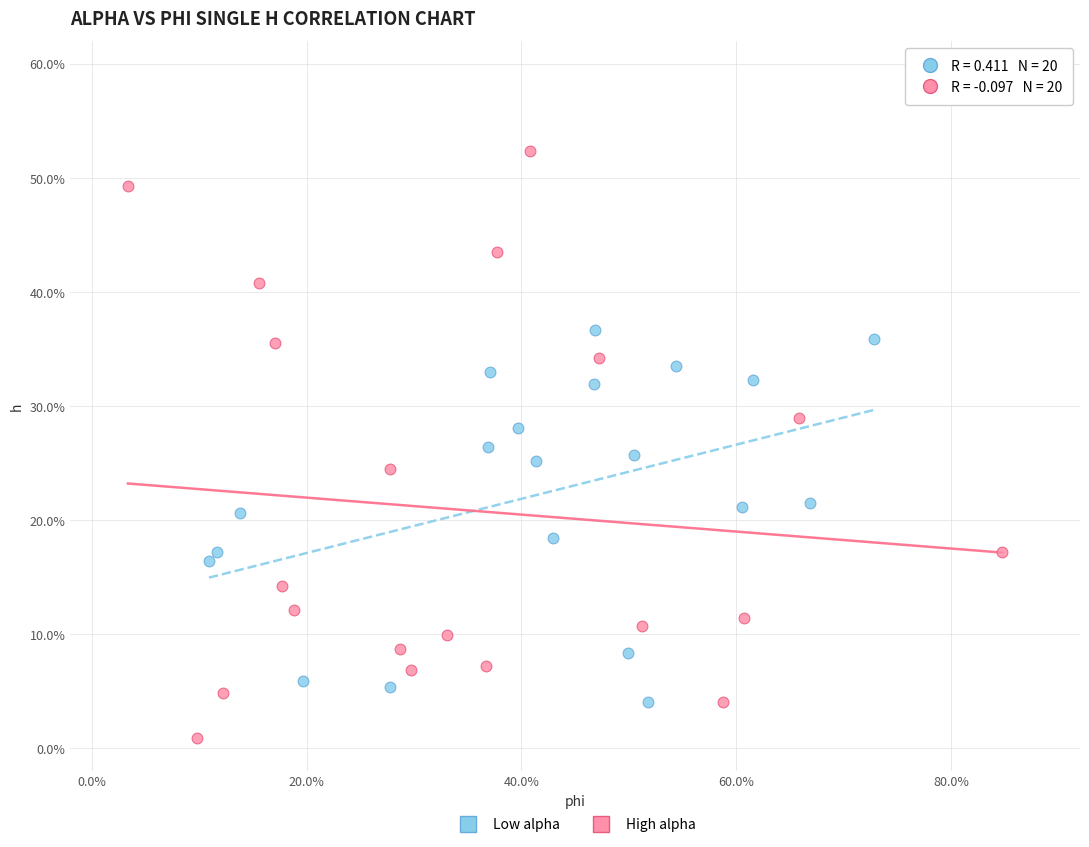

Which series reaches the minimum Y coordinate?

High alpha